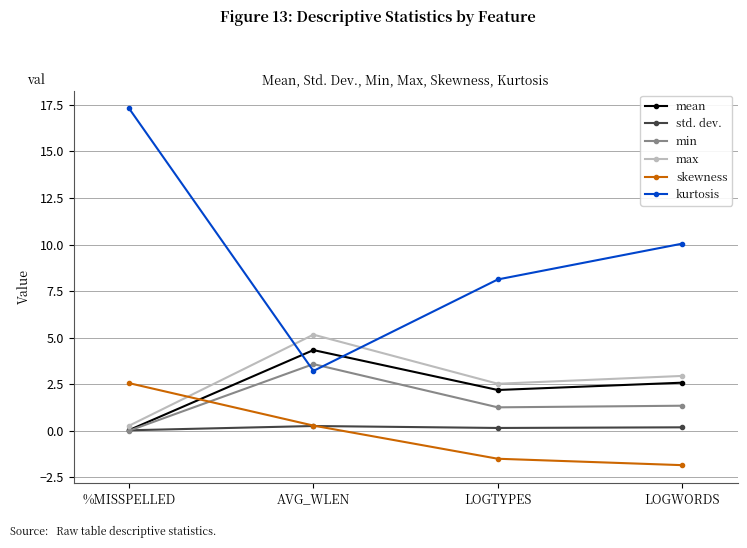

Where is mean nearest to the value 2?

LOGTYPES